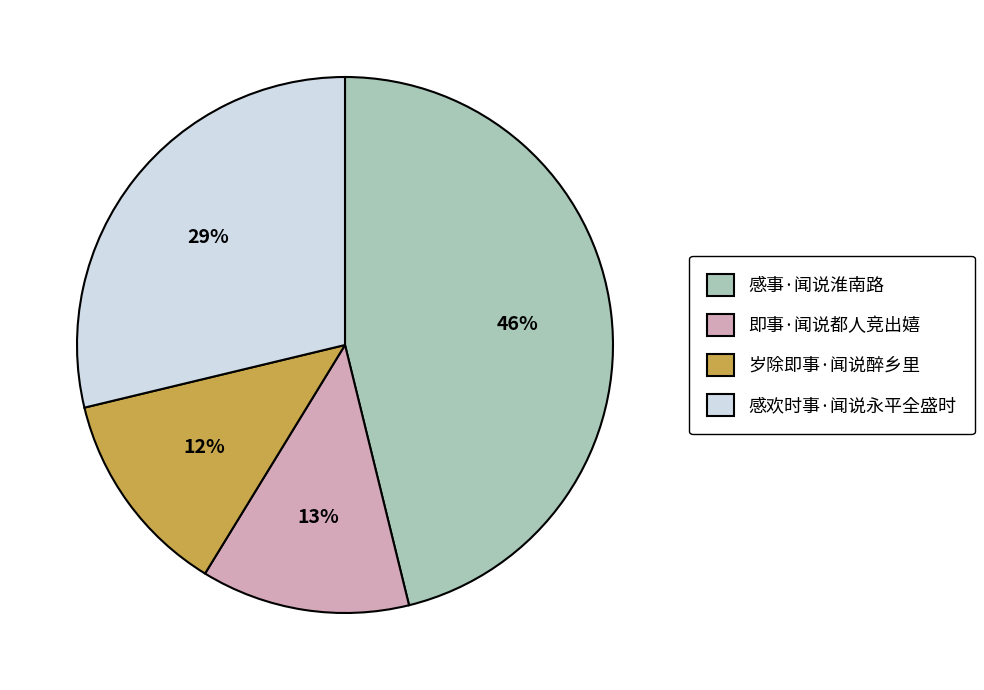

Which slice is the largest?

感事·闻说淮南路